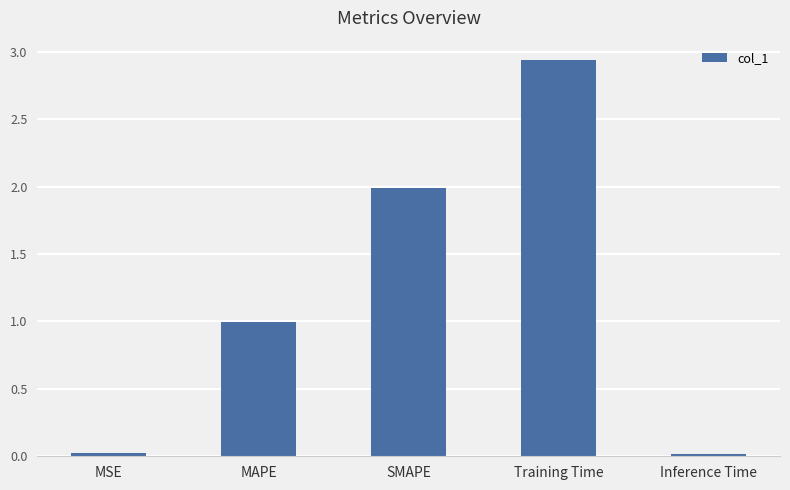

What is the label of the 1st bar from the right?

Inference Time